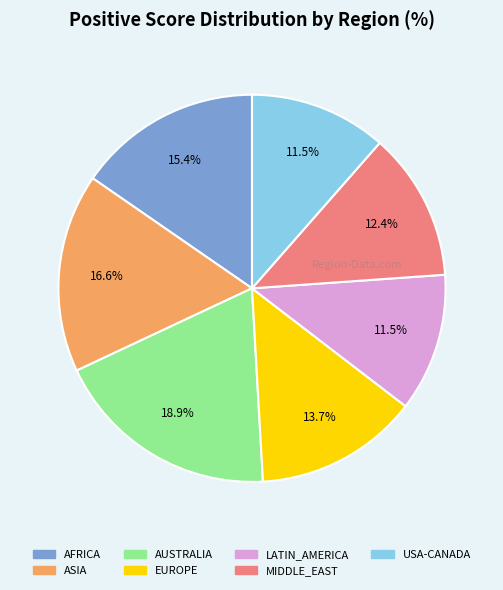

Count the number of slices in the pie.

7